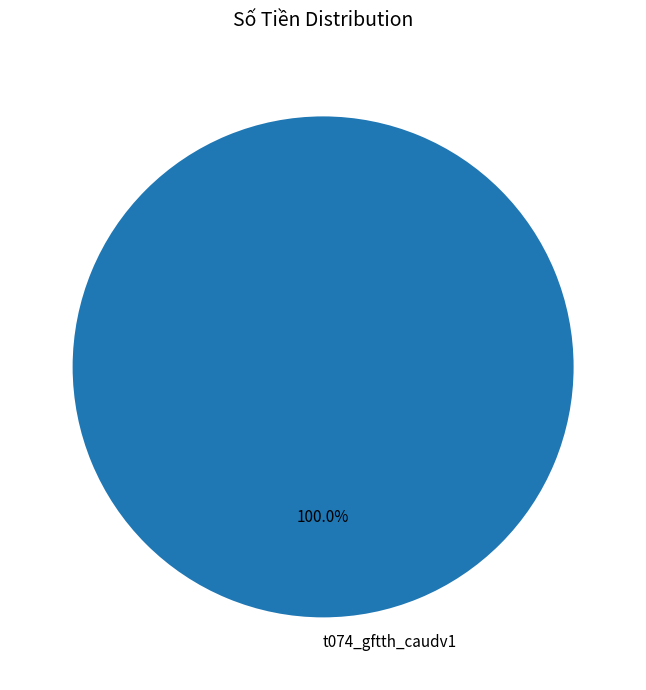

Rank the categories by value from lowest to highest.

t074_gftth_caudv1